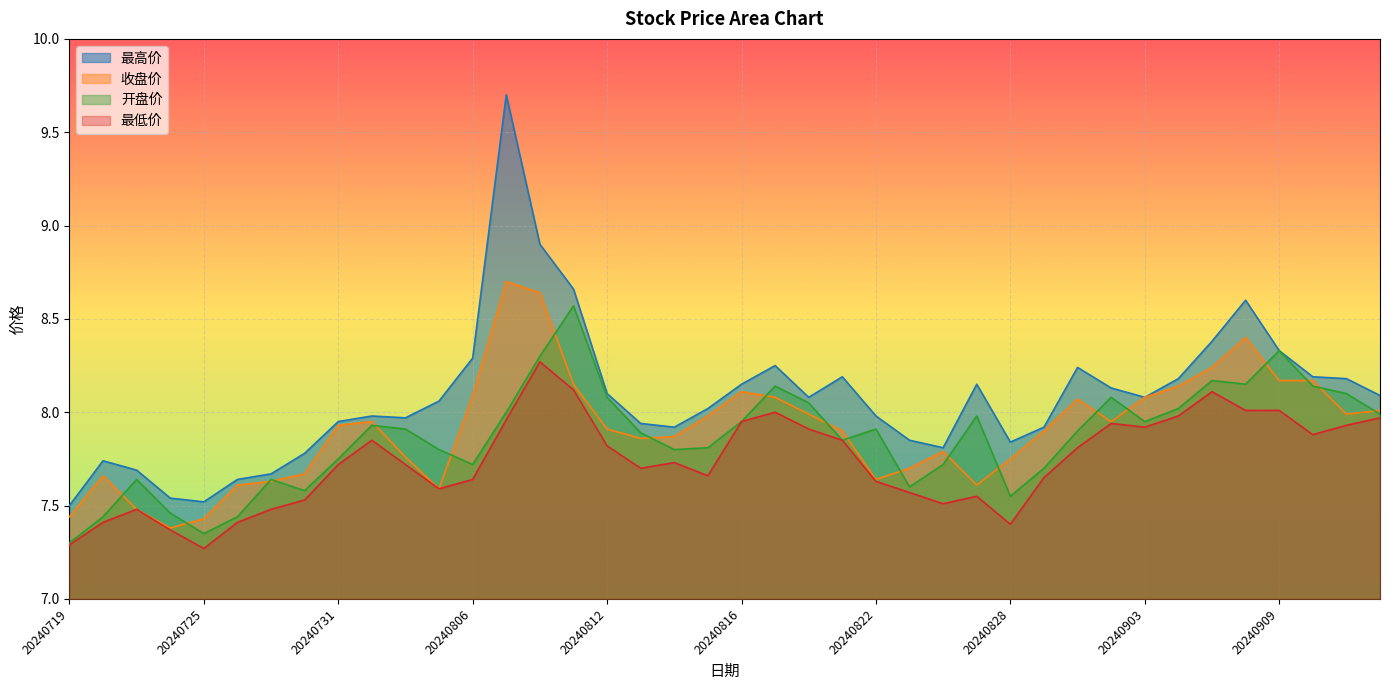

Reading left to right, what are all the values shown in this chart?

最高价: 20240719=7.5	20240722=7.7	20240723=7.7	20240724=7.5	20240725=7.5	20240726=7.6	20240729=7.7	20240730=7.8	20240731=8.0	20240801=8.0	20240802=8.0	20240805=8.1	20240806=8.3	20240807=9.7	20240808=8.9	20240809=8.7	20240812=8.1	20240813=7.9	20240814=7.9	20240815=8.0	20240816=8.2	20240819=8.2	20240820=8.1	20240821=8.2	20240822=8.0	20240823=7.8	20240826=7.8	20240827=8.2	20240828=7.8	20240829=7.9	20240830=8.2	20240902=8.1	20240903=8.1	20240904=8.2	20240905=8.4	20240906=8.6	20240909=8.3	20240910=8.2	20240911=8.2	20240912=8.1
收盘价: 20240719=7.4	20240722=7.7	20240723=7.5	20240724=7.4	20240725=7.4	20240726=7.6	20240729=7.6	20240730=7.7	20240731=7.9	20240801=8.0	20240802=7.8	20240805=7.6	20240806=8.1	20240807=8.7	20240808=8.6	20240809=8.2	20240812=7.9	20240813=7.9	20240814=7.9	20240815=8.0	20240816=8.1	20240819=8.1	20240820=8.0	20240821=7.9	20240822=7.6	20240823=7.7	20240826=7.8	20240827=7.6	20240828=7.8	20240829=7.9	20240830=8.1	20240902=8.0	20240903=8.1	20240904=8.1	20240905=8.2	20240906=8.4	20240909=8.2	20240910=8.2	20240911=8.0	20240912=8.0
开盘价: 20240719=7.3	20240722=7.4	20240723=7.6	20240724=7.5	20240725=7.3	20240726=7.4	20240729=7.6	20240730=7.6	20240731=7.8	20240801=7.9	20240802=7.9	20240805=7.8	20240806=7.7	20240807=8.0	20240808=8.3	20240809=8.6	20240812=8.1	20240813=7.9	20240814=7.8	20240815=7.8	20240816=8.0	20240819=8.1	20240820=8.1	20240821=7.8	20240822=7.9	20240823=7.6	20240826=7.7	20240827=8.0	20240828=7.5	20240829=7.7	20240830=7.9	20240902=8.1	20240903=8.0	20240904=8.0	20240905=8.2	20240906=8.2	20240909=8.3	20240910=8.1	20240911=8.1	20240912=8.0
最低价: 20240719=7.3	20240722=7.4	20240723=7.5	20240724=7.4	20240725=7.3	20240726=7.4	20240729=7.5	20240730=7.5	20240731=7.7	20240801=7.8	20240802=7.7	20240805=7.6	20240806=7.6	20240807=8.0	20240808=8.3	20240809=8.1	20240812=7.8	20240813=7.7	20240814=7.7	20240815=7.7	20240816=8.0	20240819=8.0	20240820=7.9	20240821=7.8	20240822=7.6	20240823=7.6	20240826=7.5	20240827=7.5	20240828=7.4	20240829=7.7	20240830=7.8	20240902=7.9	20240903=7.9	20240904=8.0	20240905=8.1	20240906=8.0	20240909=8.0	20240910=7.9	20240911=7.9	20240912=8.0